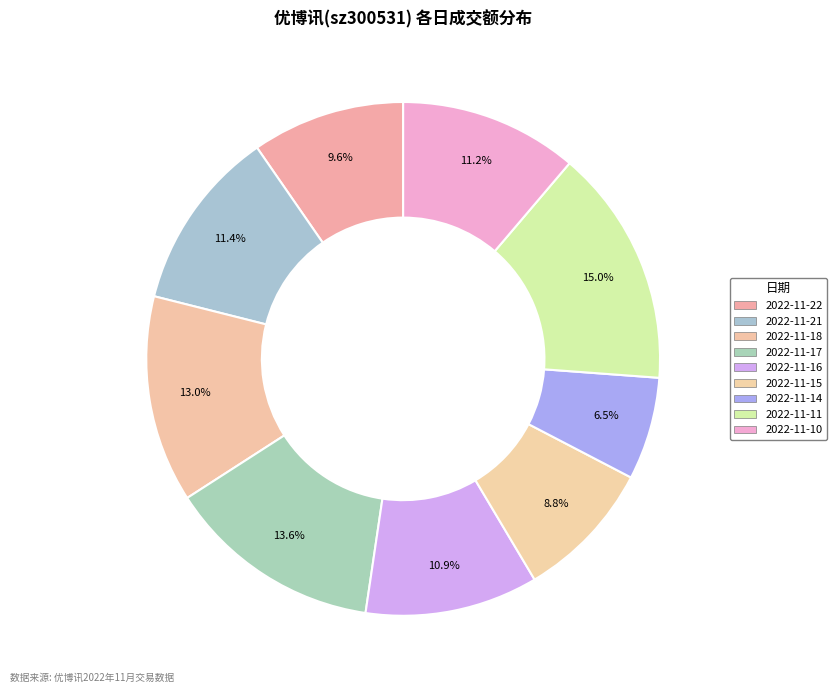

How many segments does this pie chart have?

9